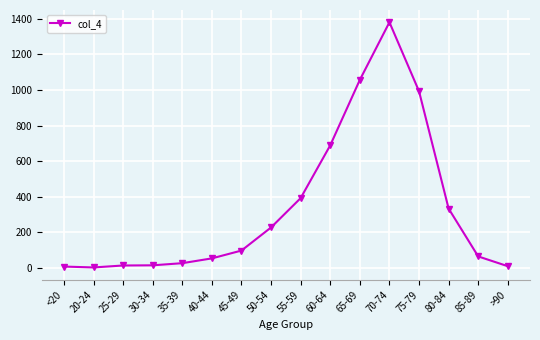

Does the chart display data point markers on the line(s)?

Yes